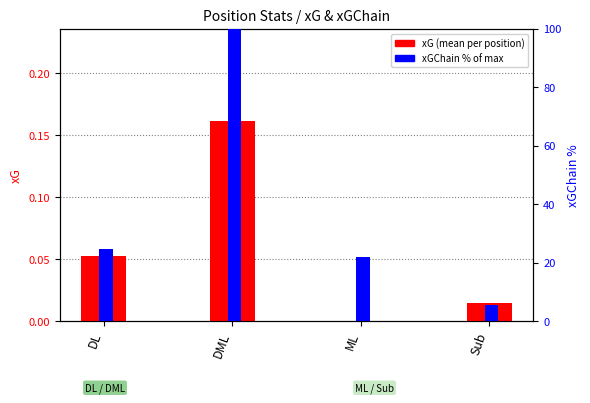

What is the difference between the xGChain (pct) values at ML and Sub?

16.7